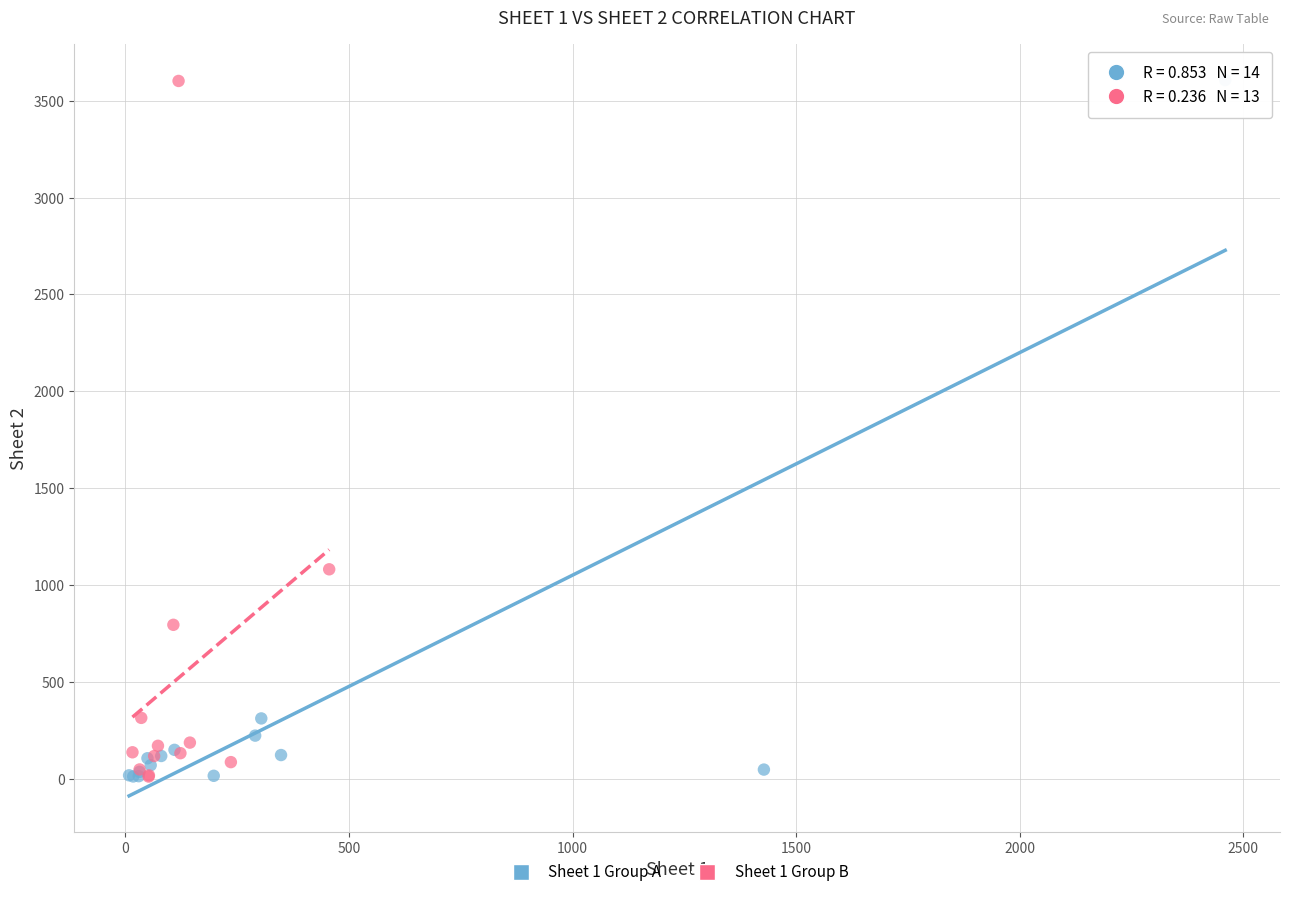

What are all the series names shown in the legend?

Sheet 1 Group A, Sheet 1 Group B